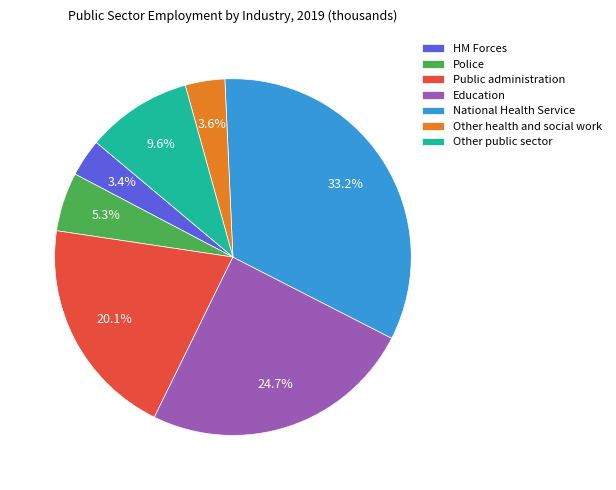

True or false: Police accounts for 1% of the total.

False